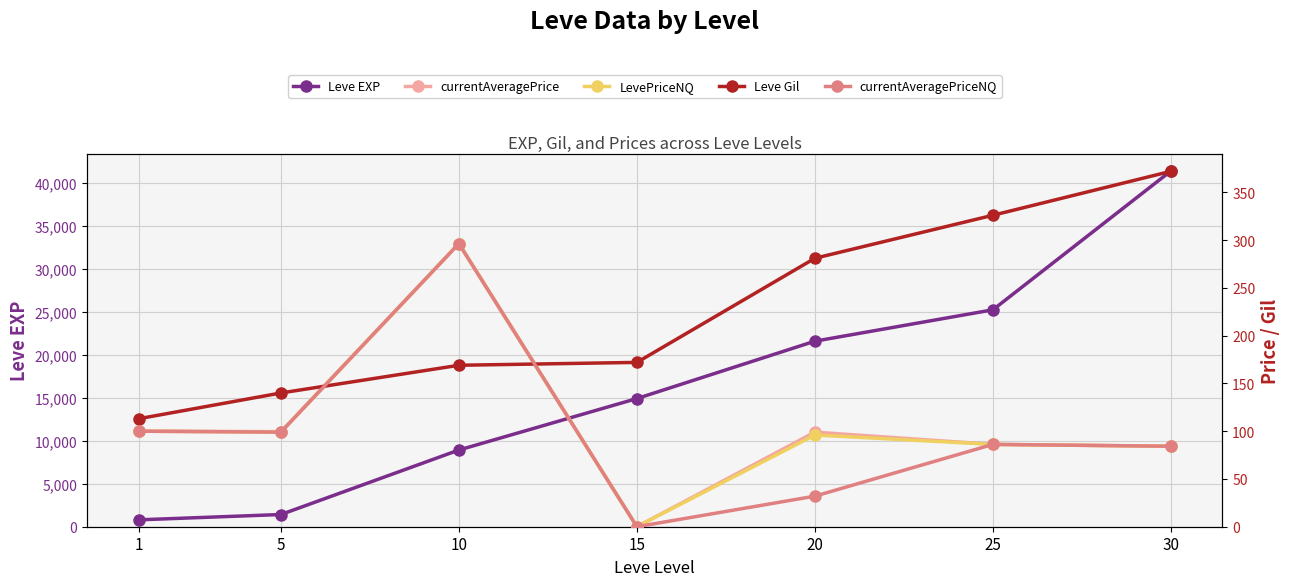

At 5, list the series in order from largest to smallest.

Leve EXP, Leve Gil, currentAveragePrice, LevePriceNQ, currentAveragePriceNQ